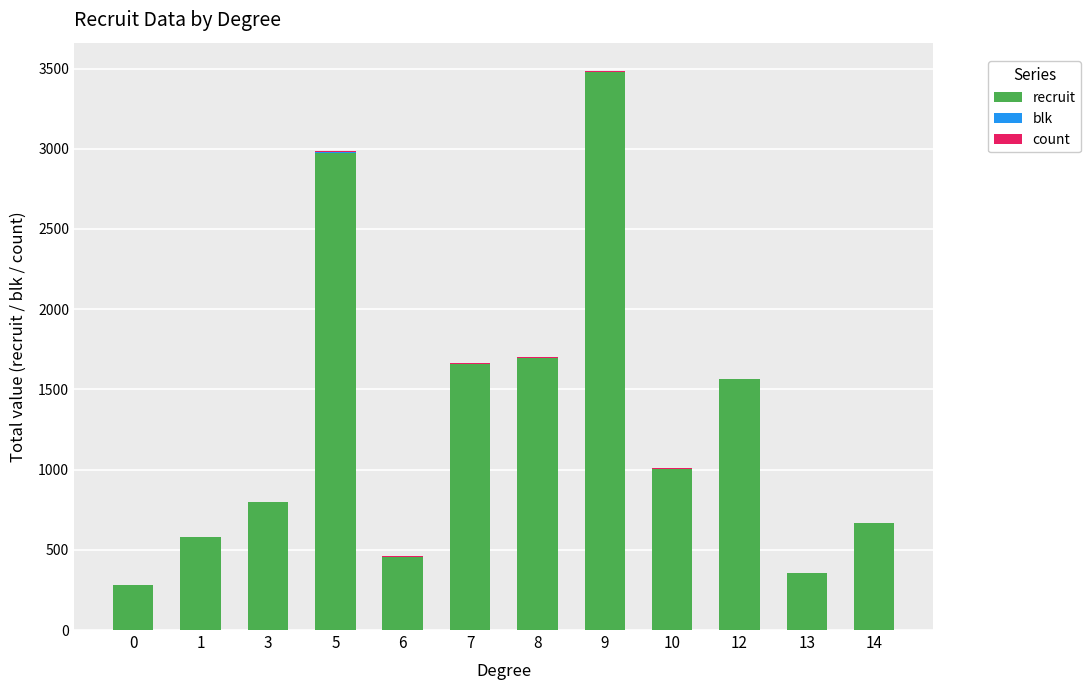

At which category is the sum across all series the highest?

9